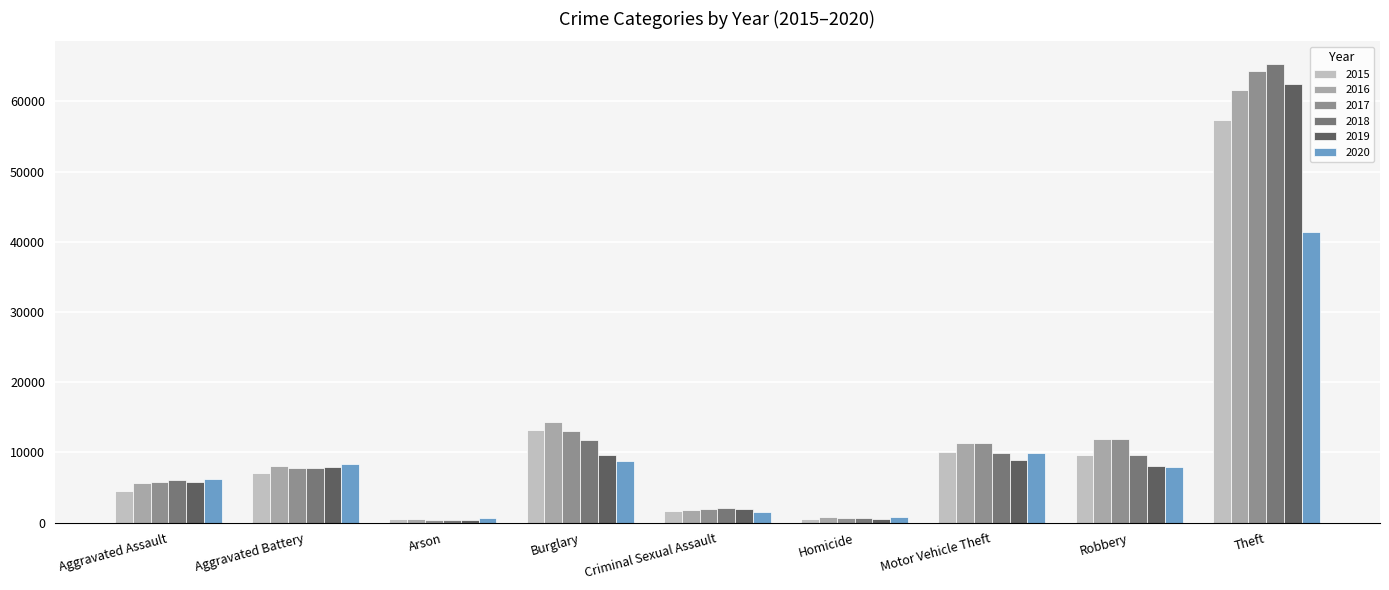

What are all the series names shown in the legend?

2015, 2016, 2017, 2018, 2019, 2020